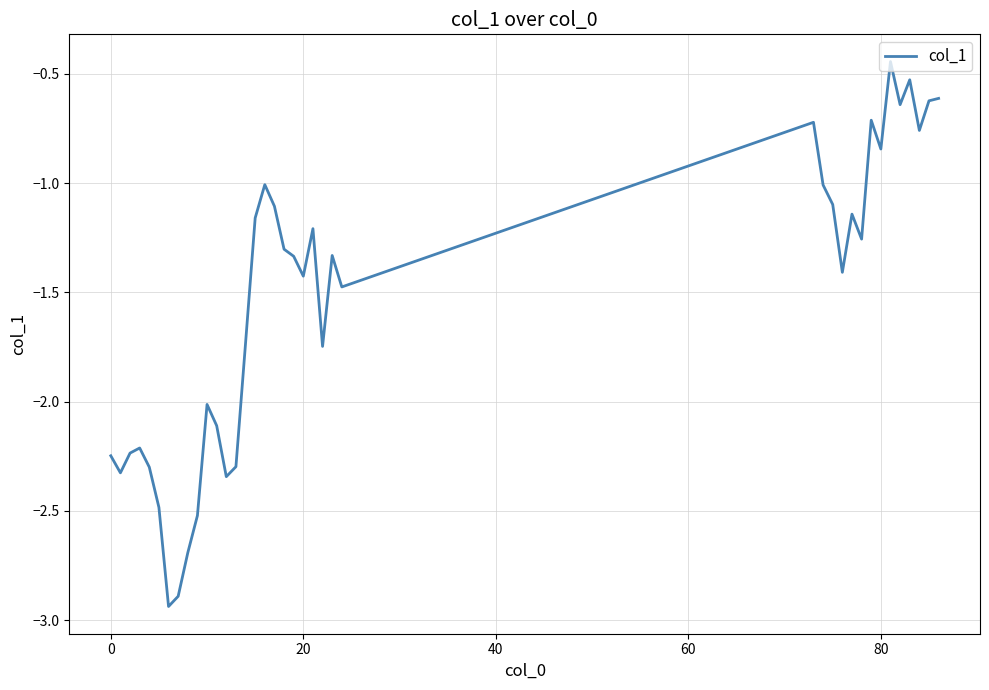

What is the difference between the maximum and minimum values?

2.5